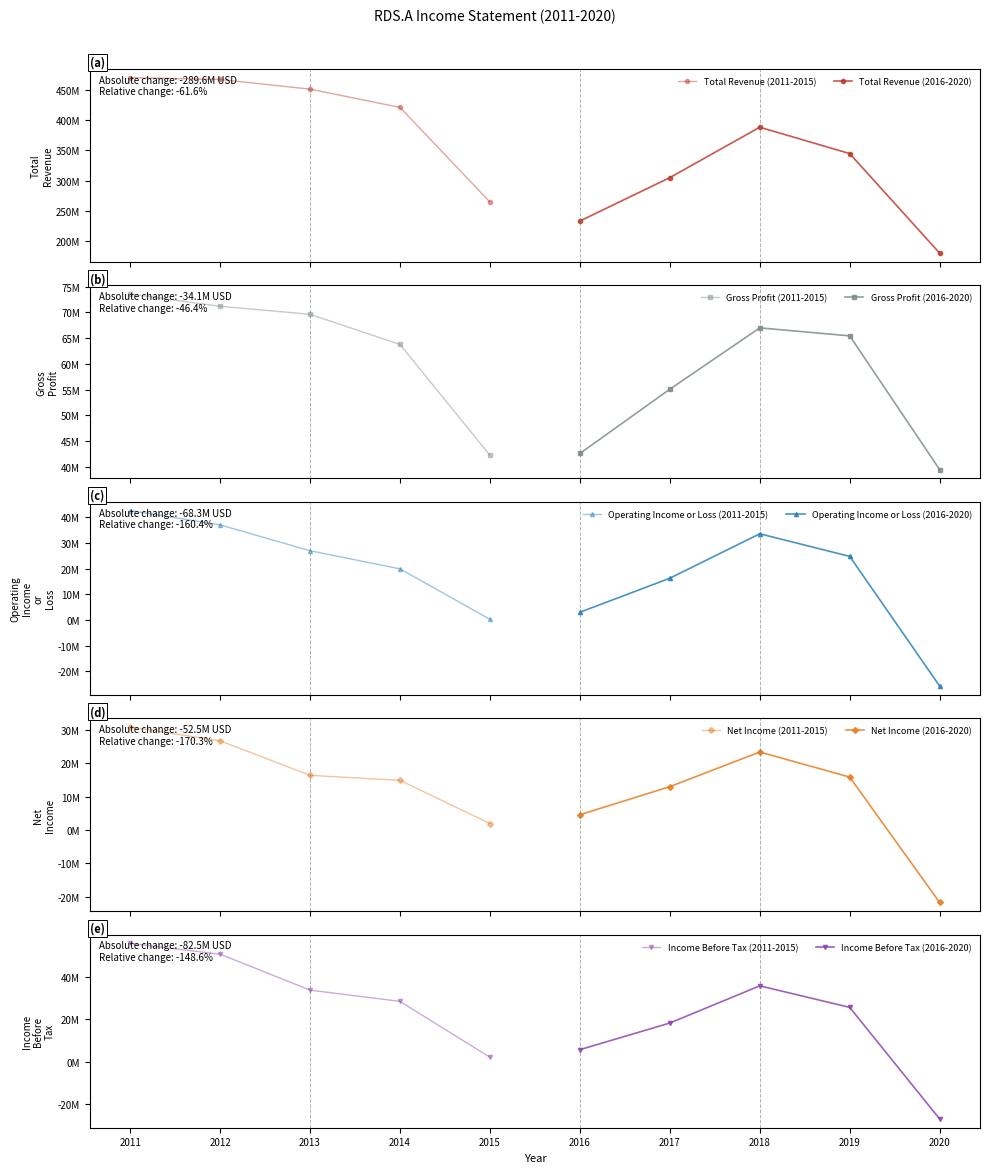

How many series are shown in this chart?

5